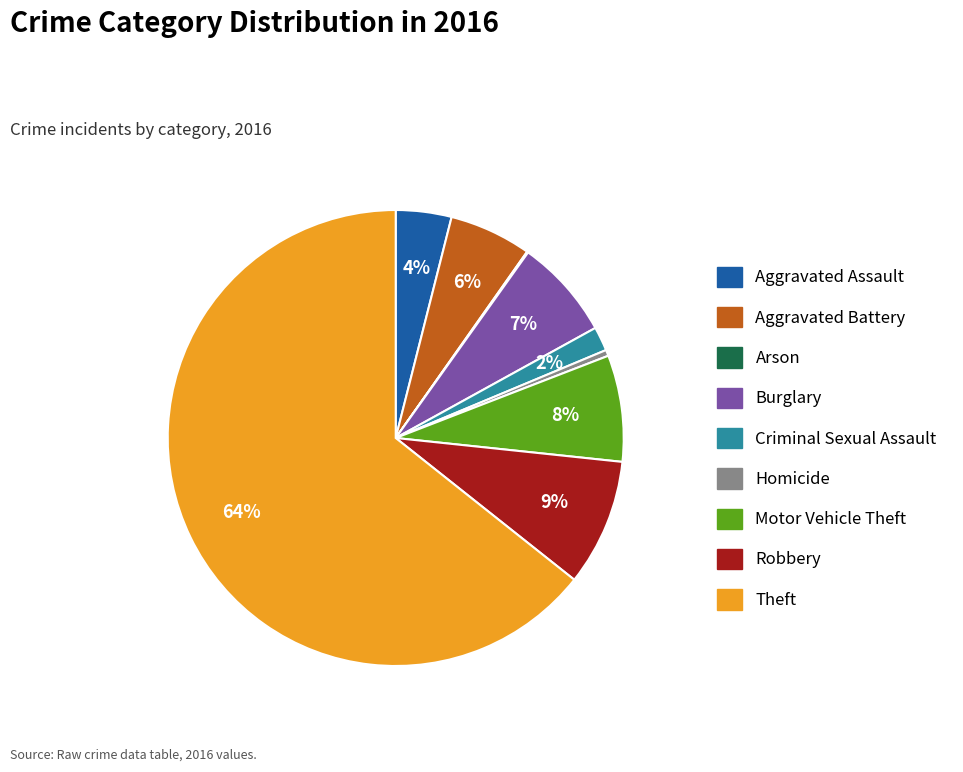

True or false: Theft accounts for 64% of the total.

True